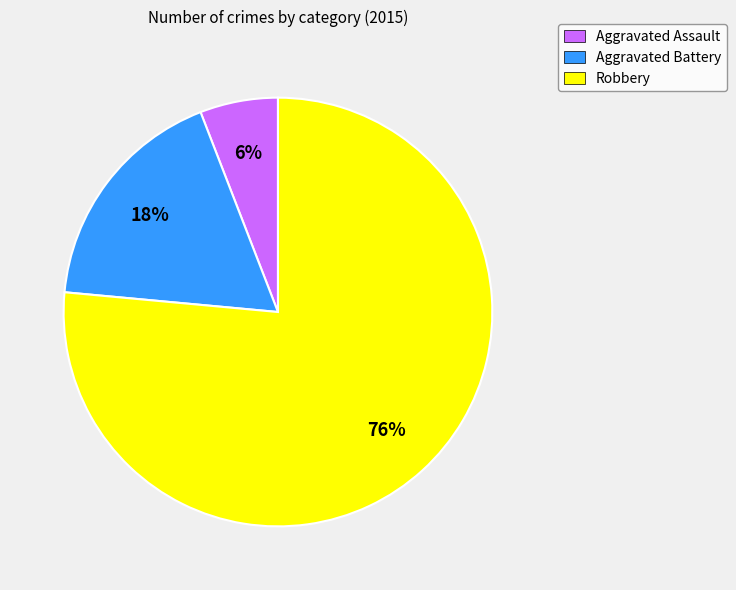

Which has a higher value, Aggravated Assault or Robbery?

Robbery